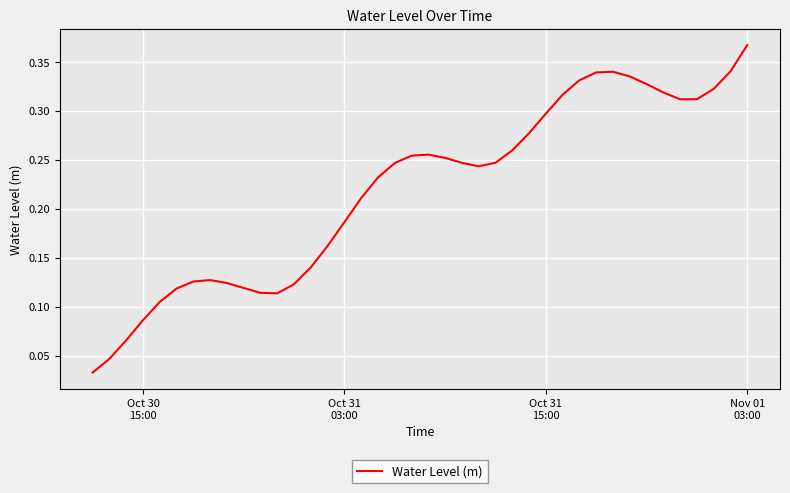

True or false: there are more than 1 points higher than both neighbors.

True